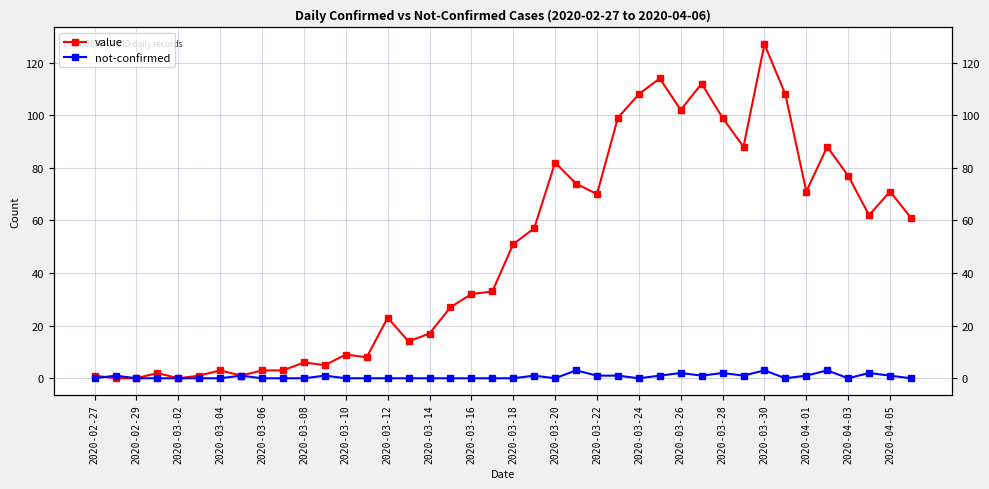

What is the difference between the value values at 25 and 26?

9